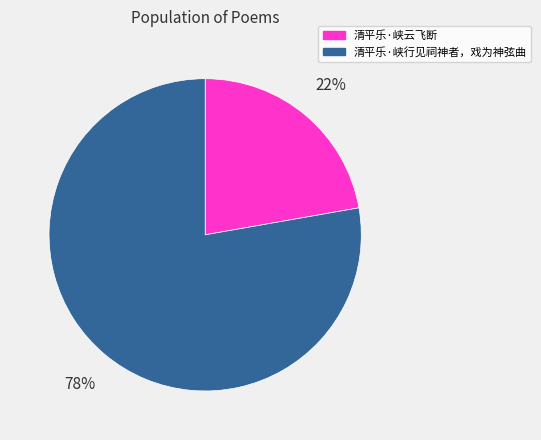

Which has a higher value, 清平乐·峡云飞断 or 清平乐·峡行见祠神者，戏为神弦曲?

清平乐·峡行见祠神者，戏为神弦曲